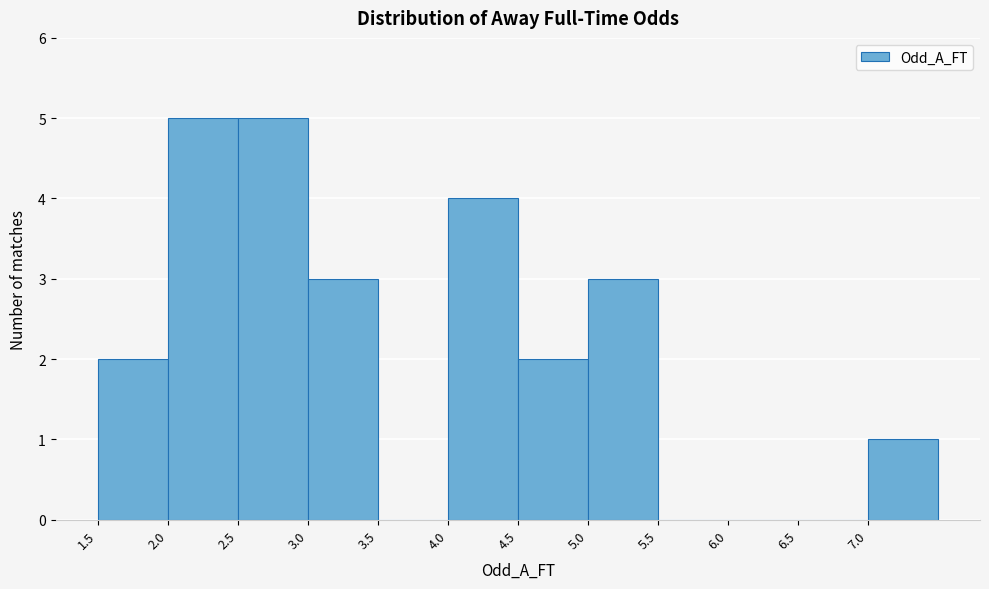

Reading left to right, transcribe this chart: for each bar, give the range it covers on the x-axis and its height. The values are not printed on the chart, so give them approximately, as read against the axis.

1.5 to 2.0: 2
2.0 to 2.5: 5
2.5 to 3.0: 5
3.0 to 3.5: 3
3.5 to 4.0: 0
4.0 to 4.5: 4
4.5 to 5.0: 2
5.0 to 5.5: 3
5.5 to 6.0: 0
6.0 to 6.5: 0
6.5 to 7.0: 0
7.0 to 7.5: 1